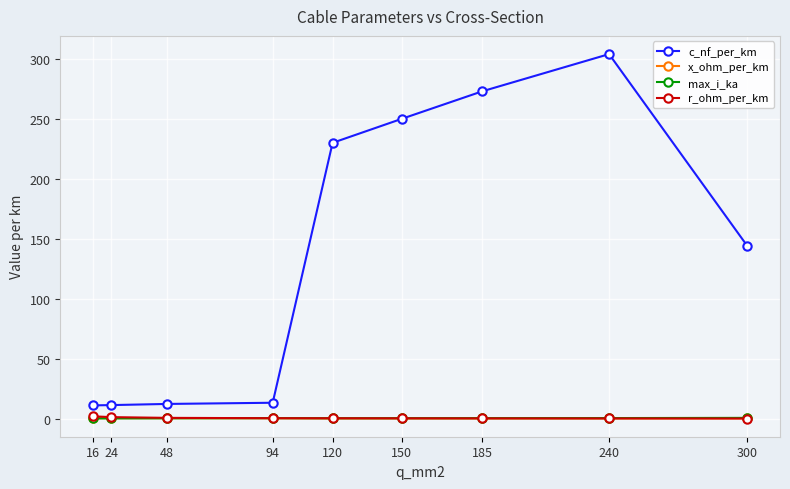

At which label is c_nf_per_km closest to 157?

300